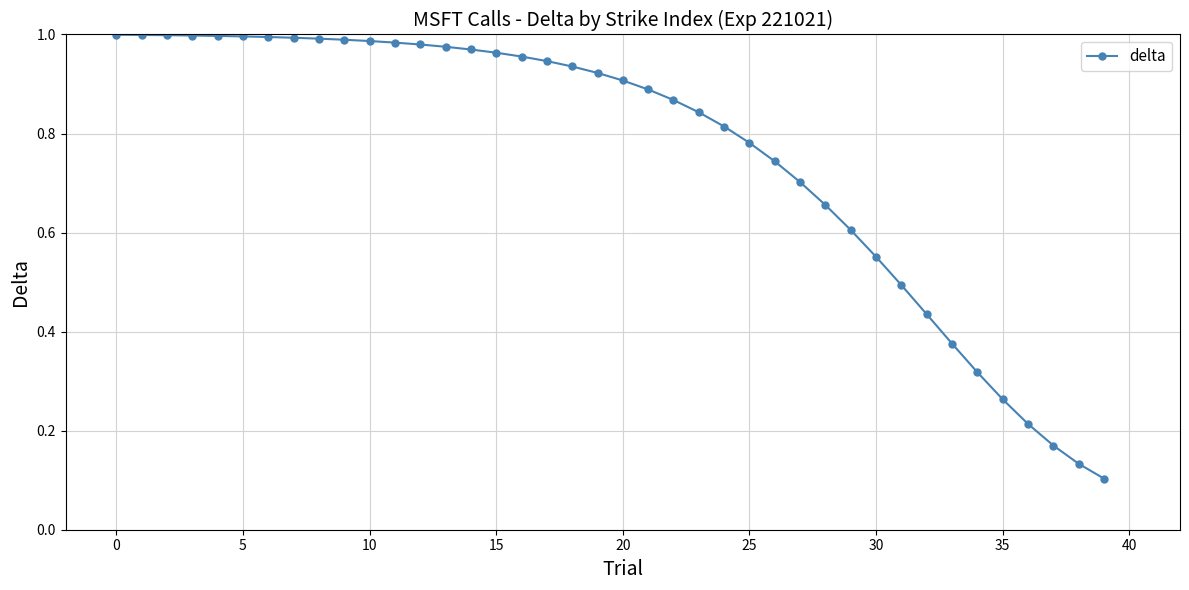

What is the sum of all values?

30.4